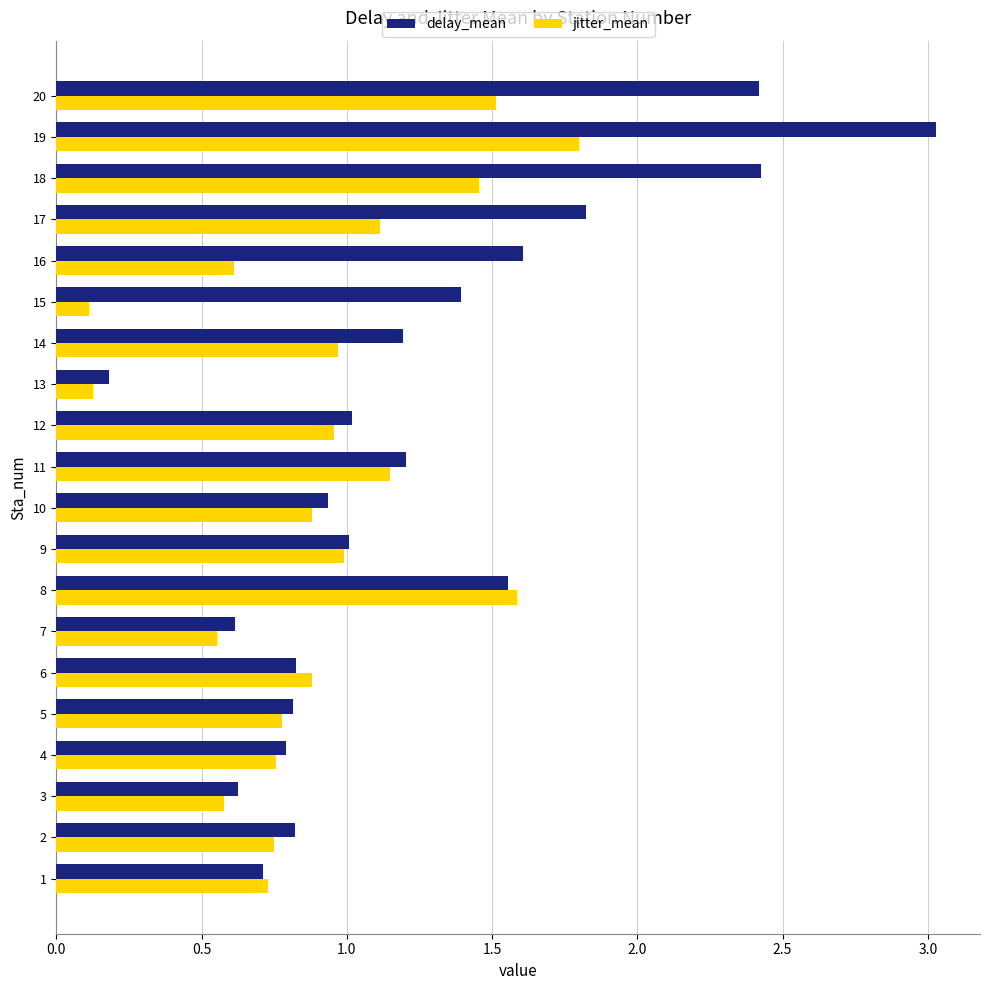

Rank the series at 15 from lowest to highest value.

jitter_mean, delay_mean